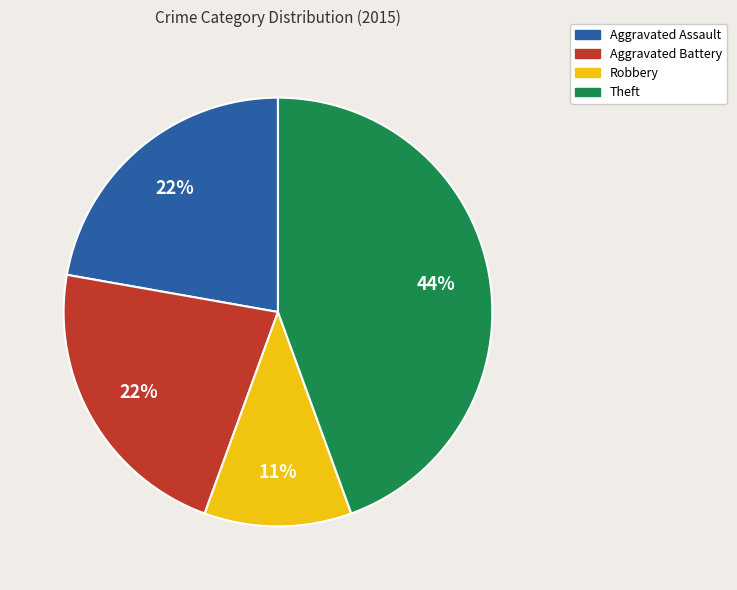

True or false: Robbery accounts for 1% of the total.

False